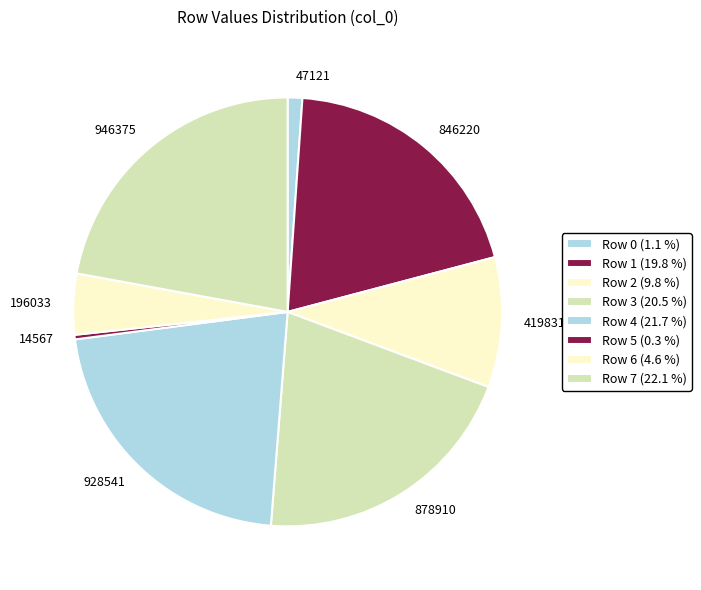

Does 14567 account for over 50% of the chart?

No